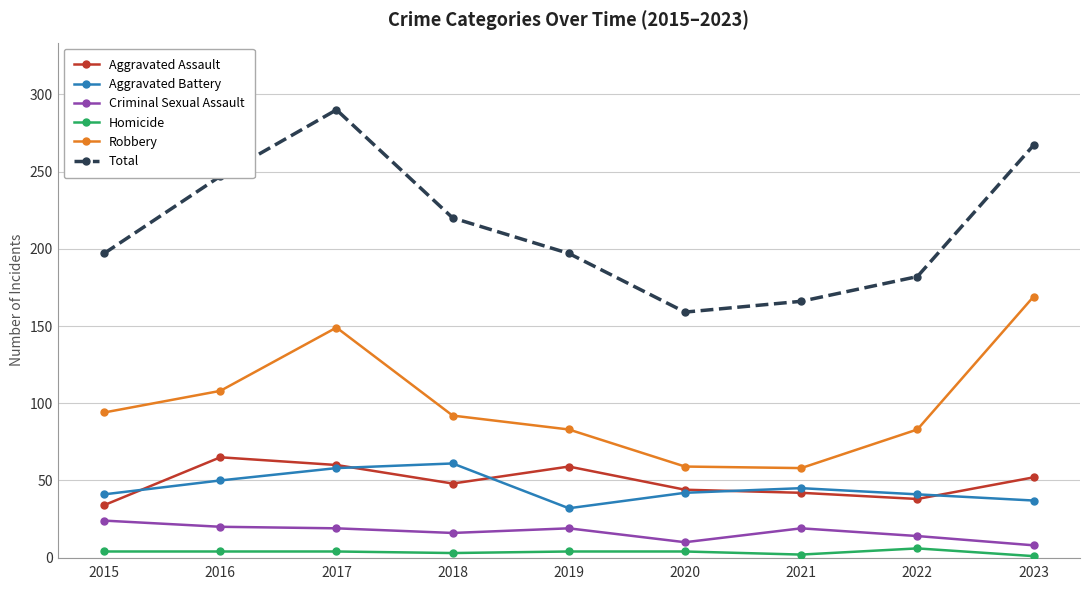

At how many categories does at least one series exceed 34?

9